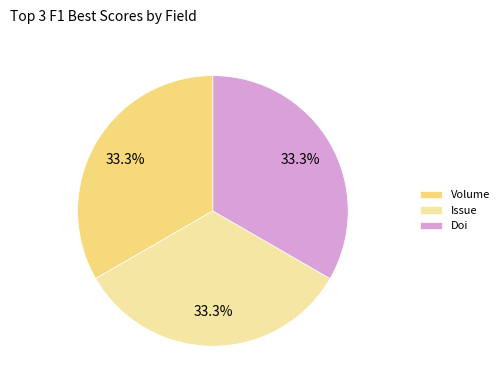

What percentage is NOT represented by Doi?

66.7%